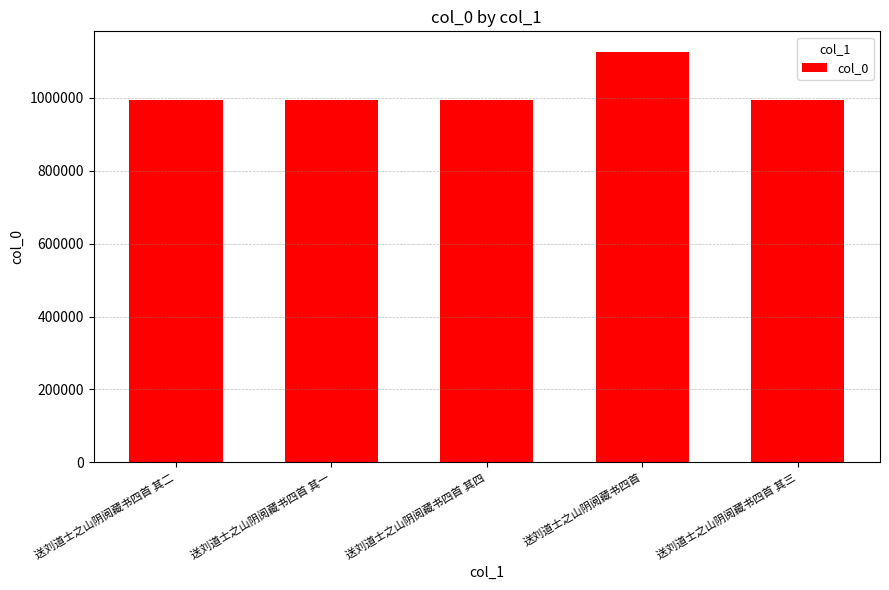

What is the value of the 2nd bar from the left?

993922